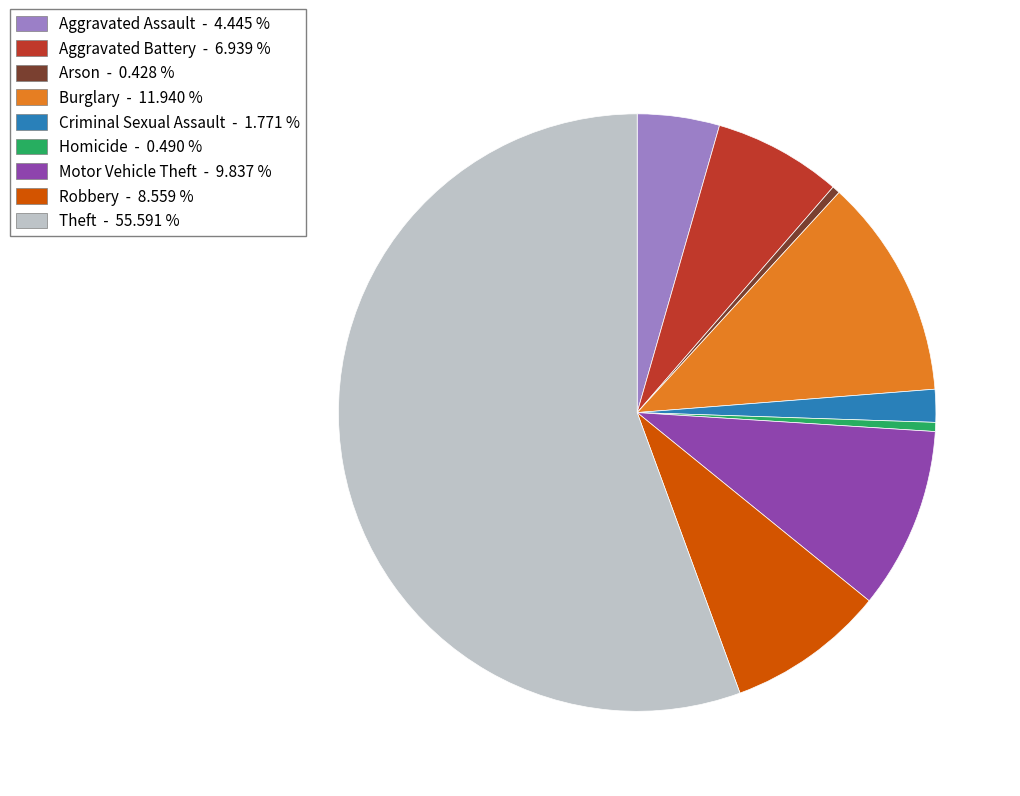

Which slice represents more than half of the pie?

Theft